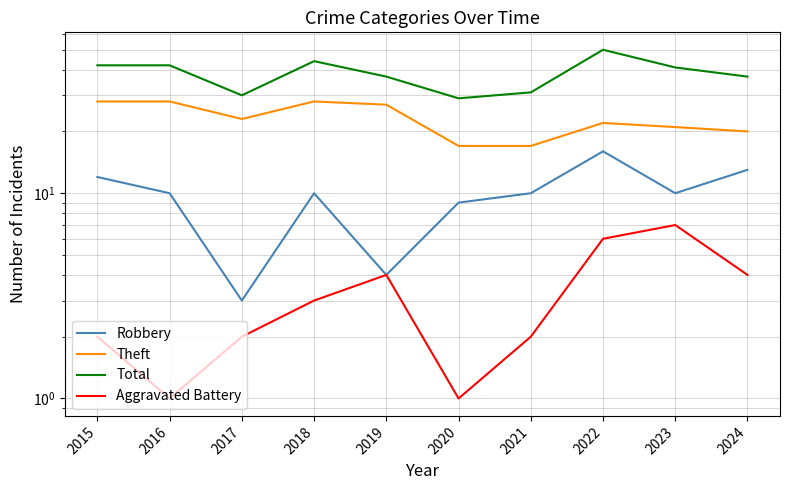

Which series has the widest spread of values?

Total